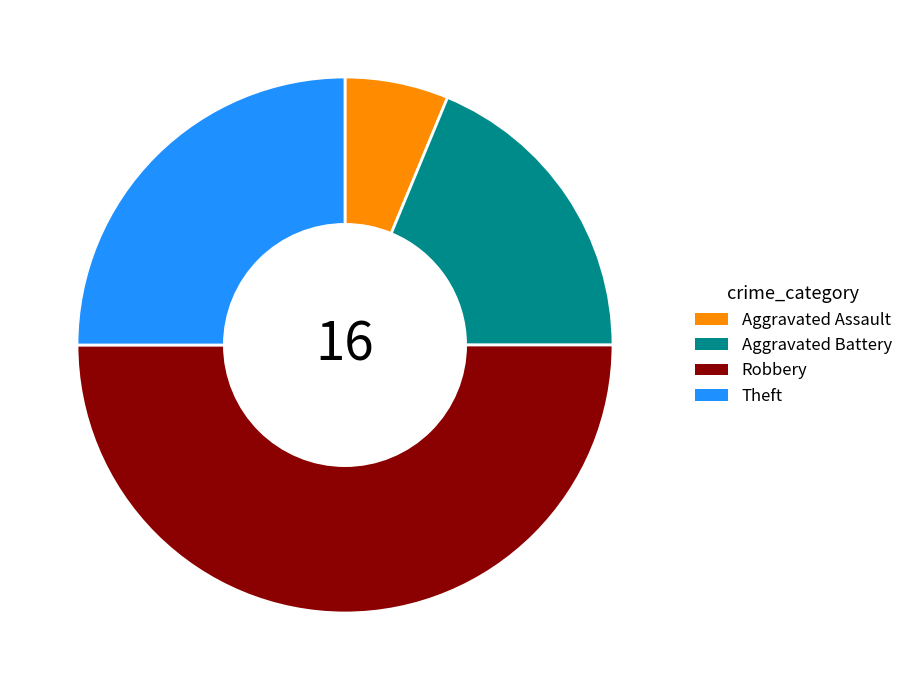

True or false: Aggravated Battery accounts for 5% of the total.

False